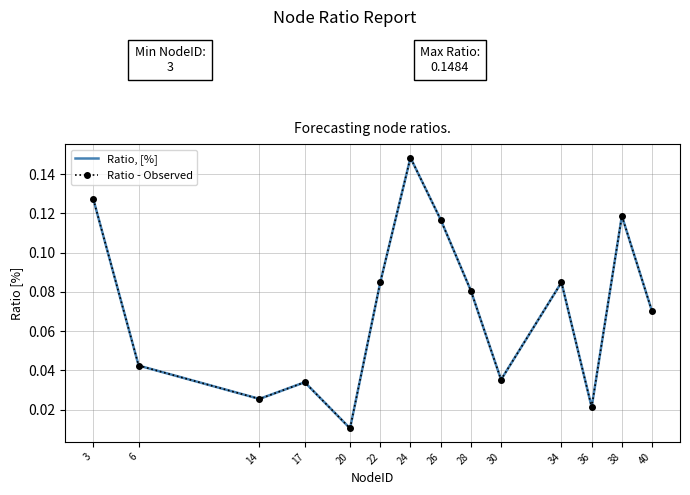

True or false: Ratio, [%] and Ratio - Observed intersect in this chart.

False